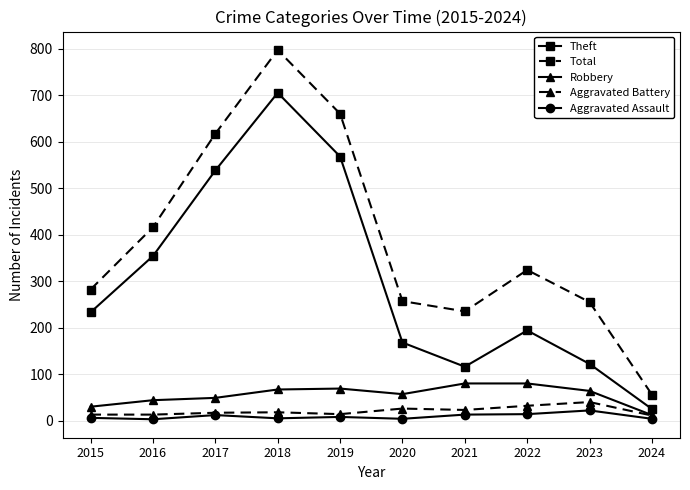

Rank the series by their maximum value, from lowest to highest.

Aggravated Assault, Aggravated Battery, Robbery, Theft, Total